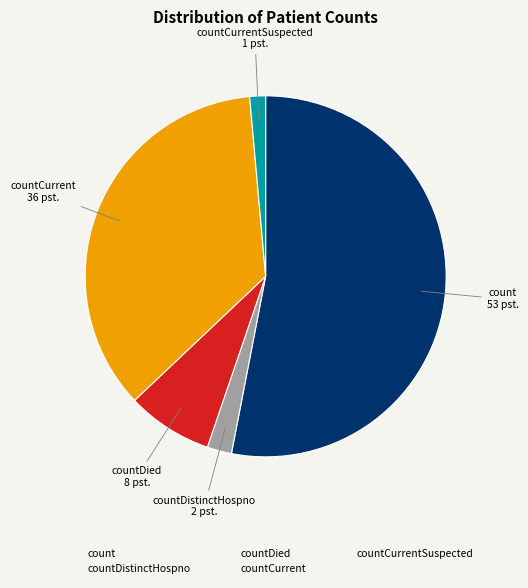

Approximately how many times larger is the value at countDied compared to count?

0.1